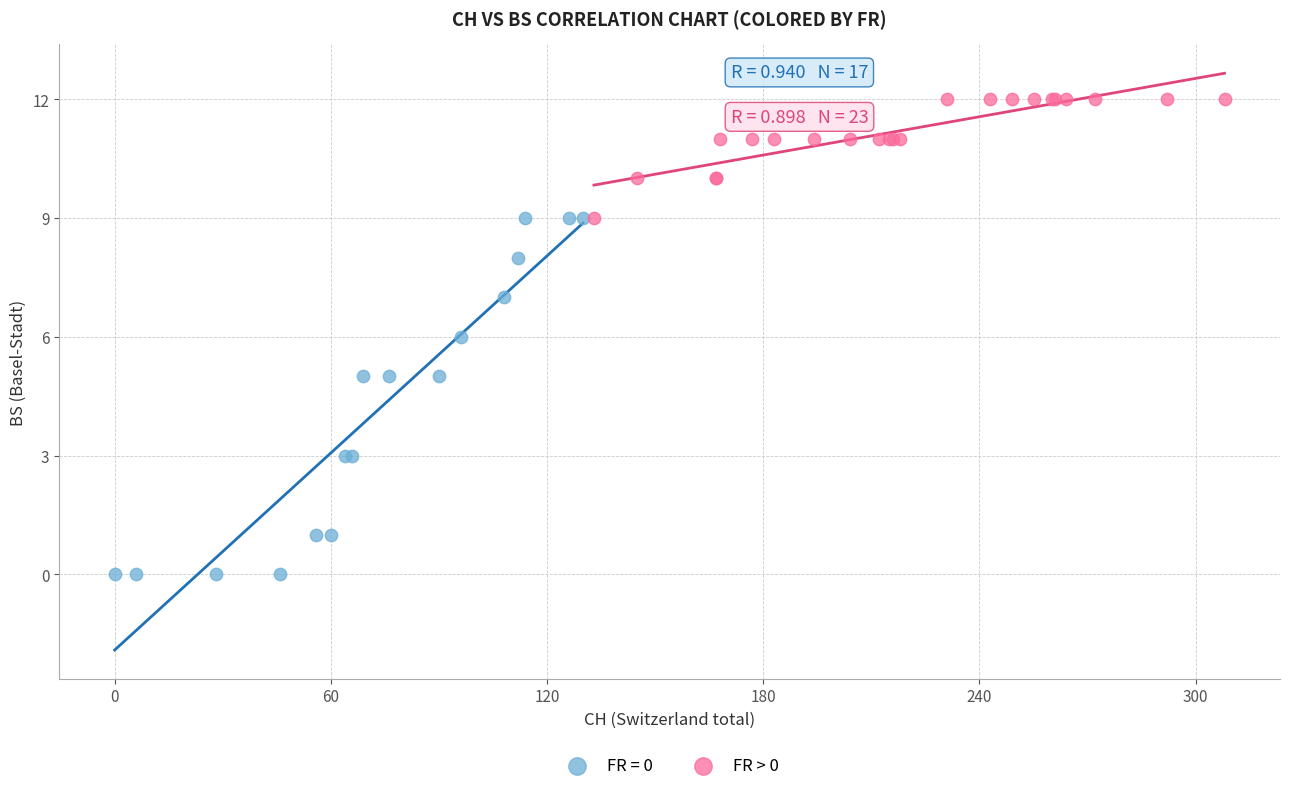

Which series contains the lowest Y value?

FR = 0